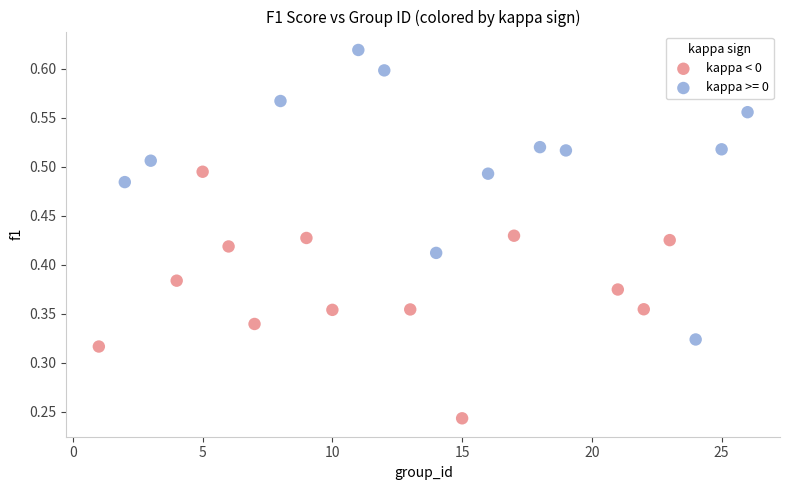

Which series reaches the minimum Y coordinate?

kappa < 0